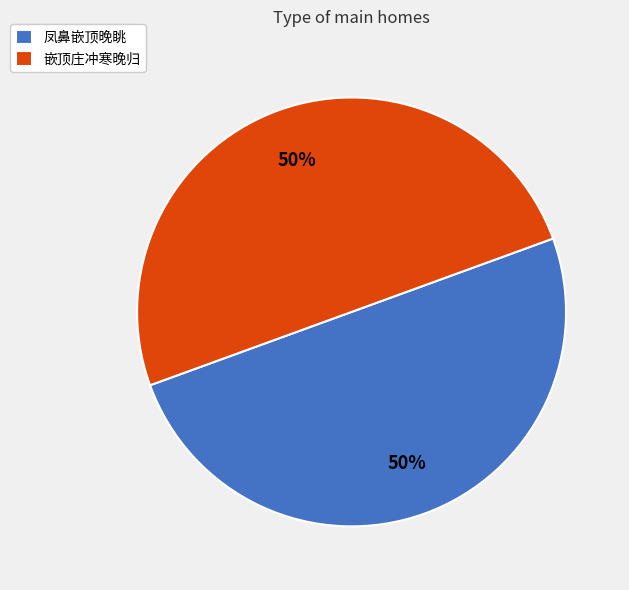

What percentage is the 凤鼻嵌顶晚眺 slice, to the nearest percent?

50%